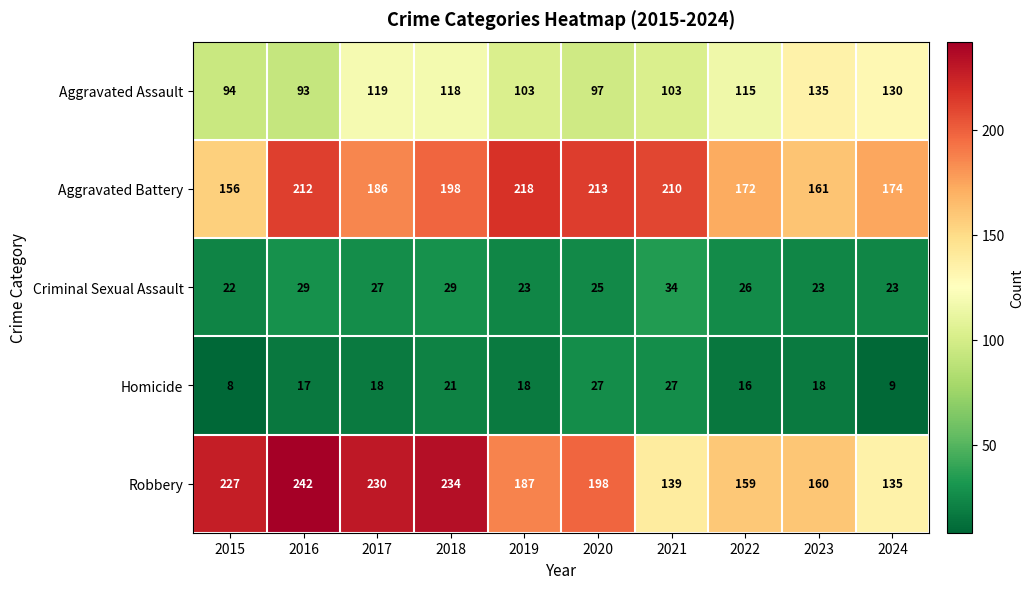

Read the Criminal Sexual Assault value at 2021.

34